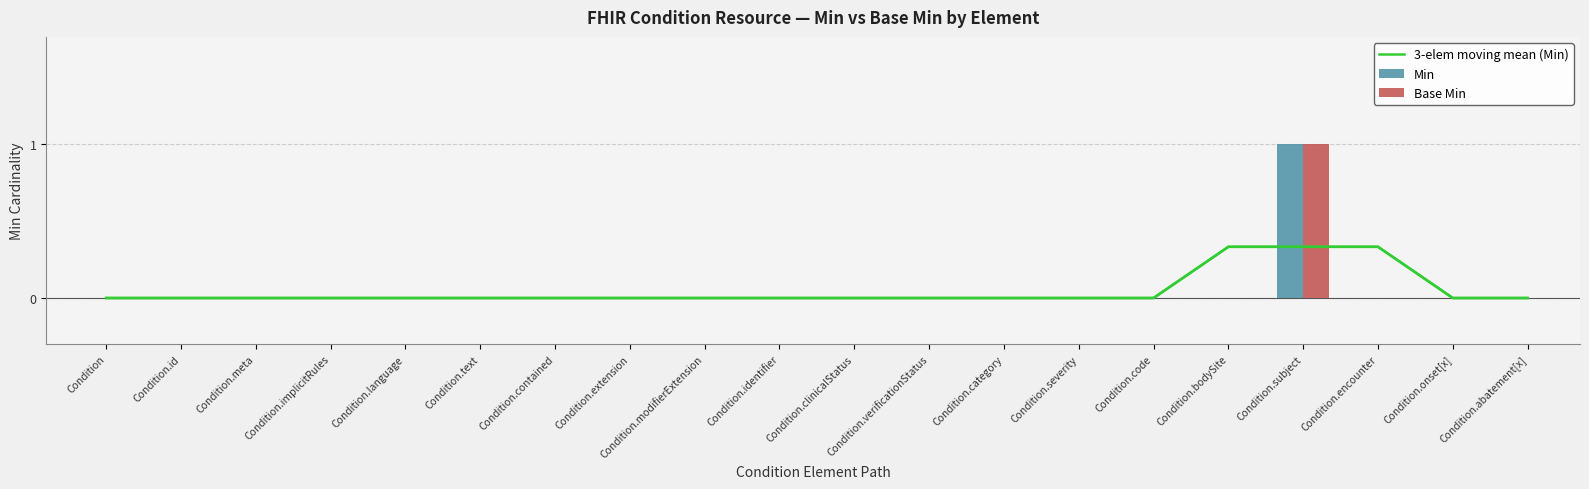

The value of 3-elem moving mean (Min) at Condition.modifierExtension is 0.0. True or false?

True